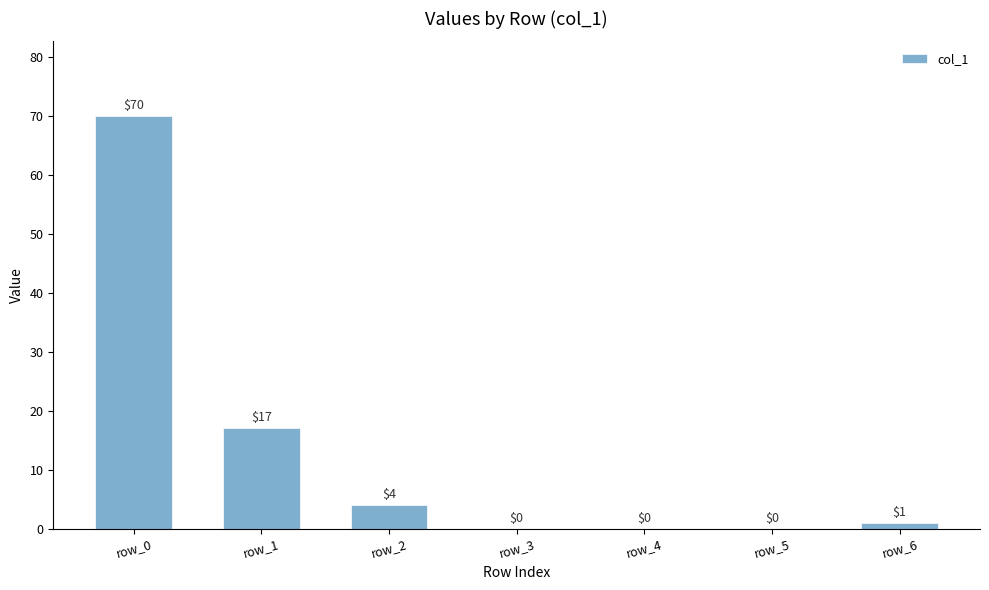

Which category has the highest value across all series?

row_0